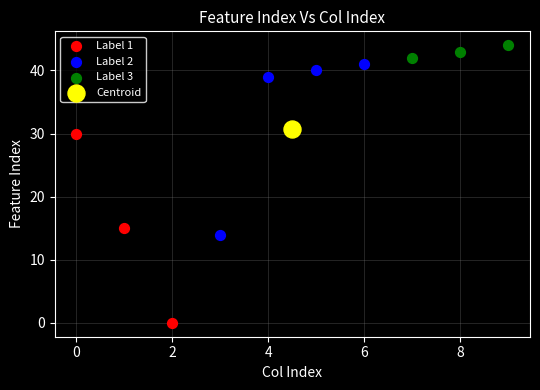

Which series reaches the minimum Y coordinate?

Label 1